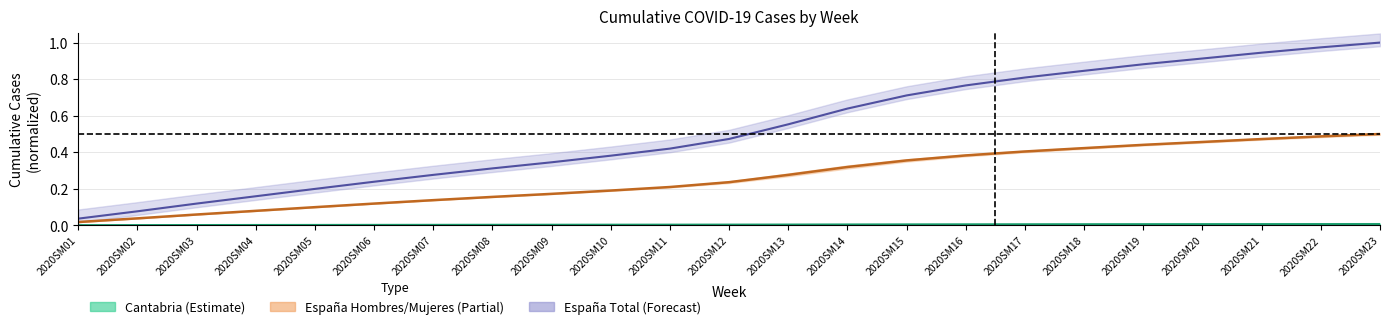

What is the approximate value of España_Mujeres at 2020SM04?

0.1